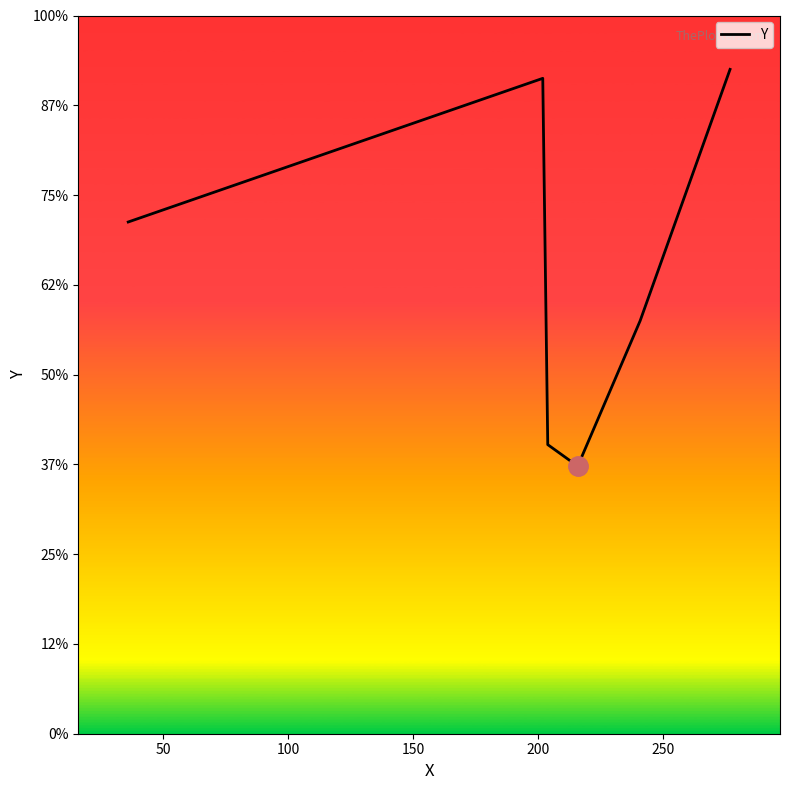

Does the chart display data point markers on the line(s)?

No